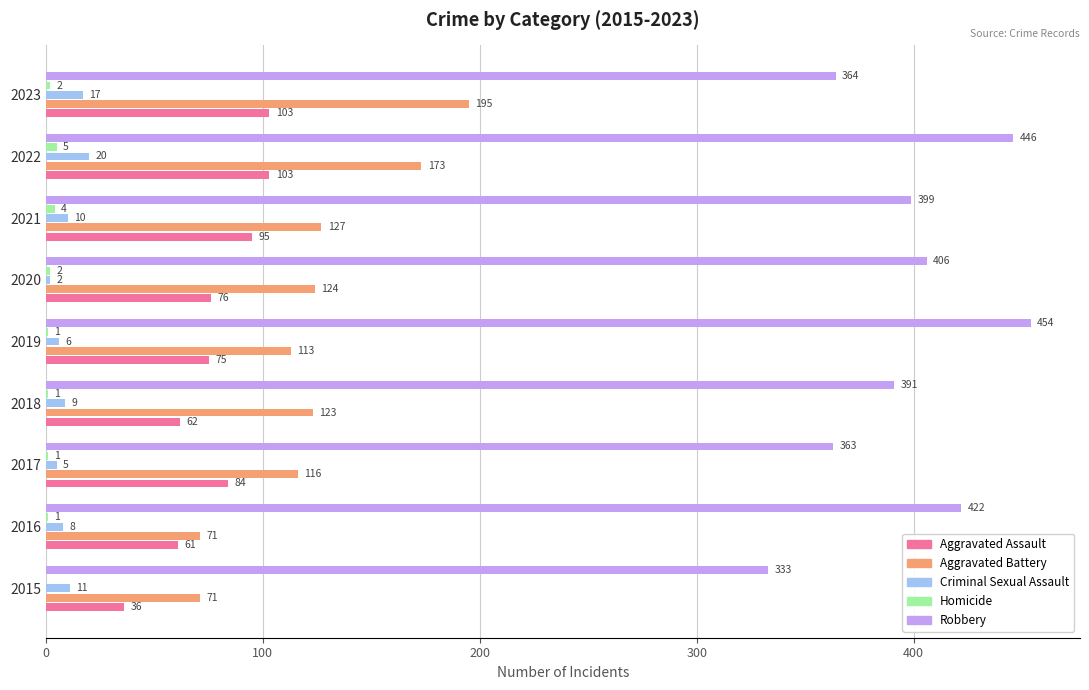

What value does the Criminal Sexual Assault series have at 2018?

9